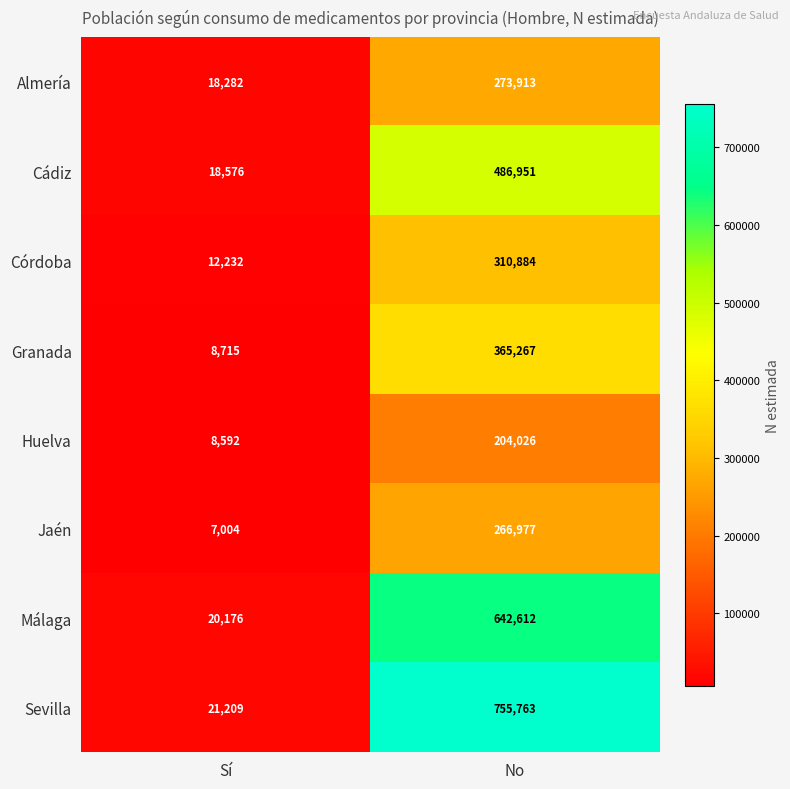

Is it true that Málaga equals 349674 at No?

False